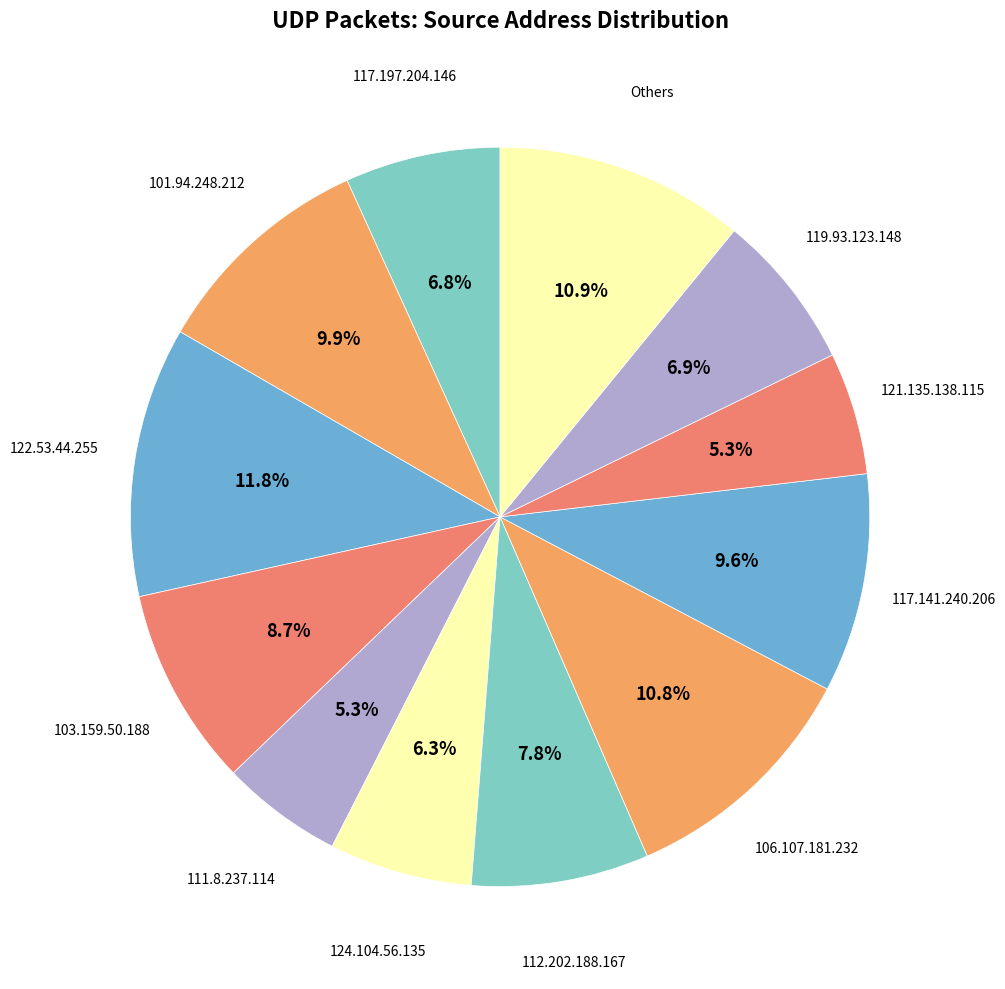

What percentage is NOT represented by 103.159.50.188?

91.3%